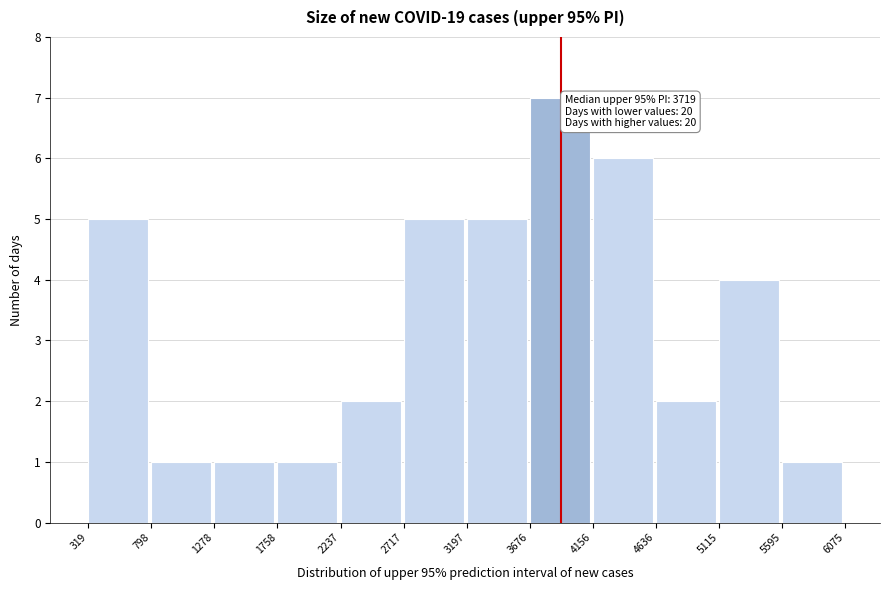

Which range on the x-axis has the tallest bar?

3676 to 4156